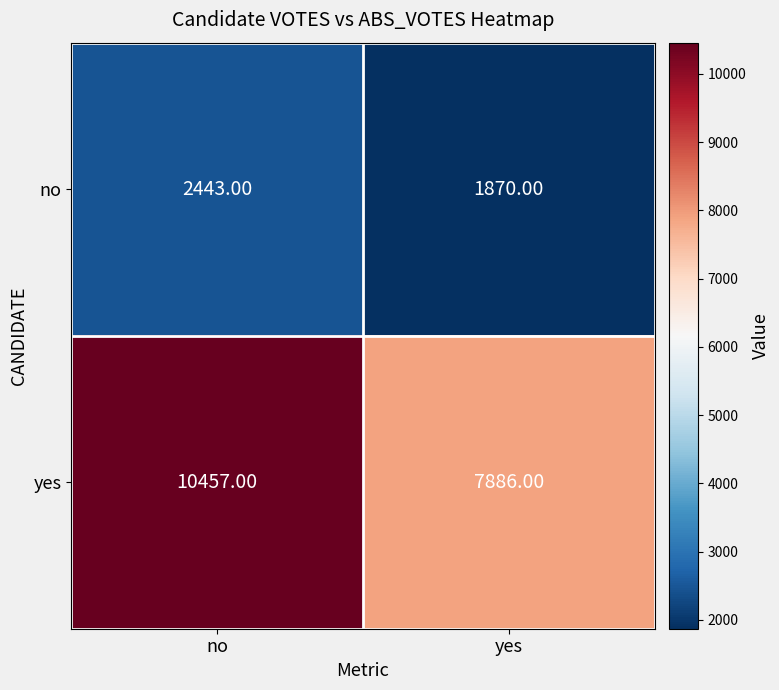

What is the sum of the yes values at no and yes?

18343